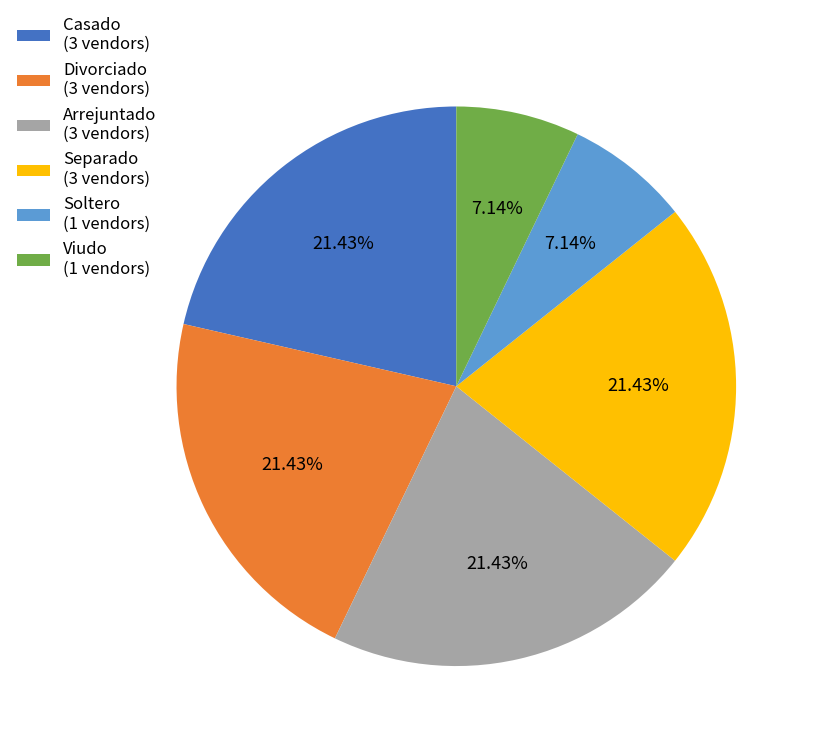

Is it true that Soltero is 1% of the pie?

False